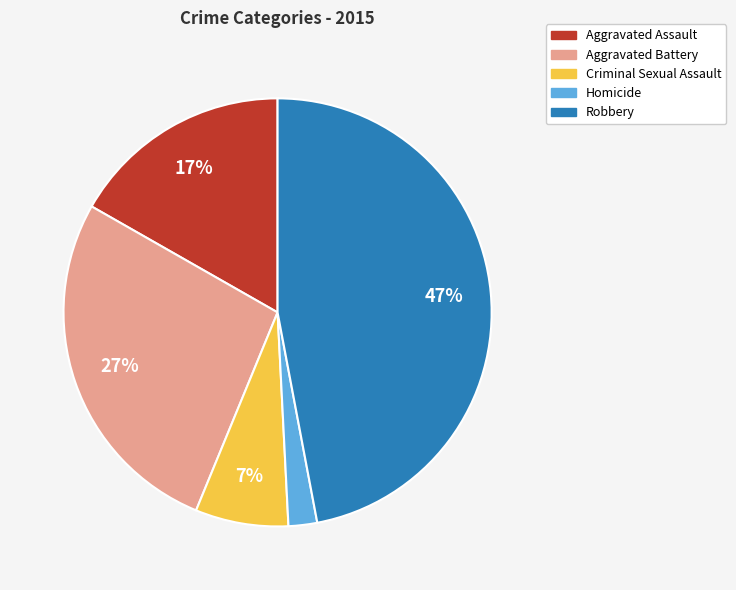

Is the sum of Homicide and Aggravated Assault greater than half?

No